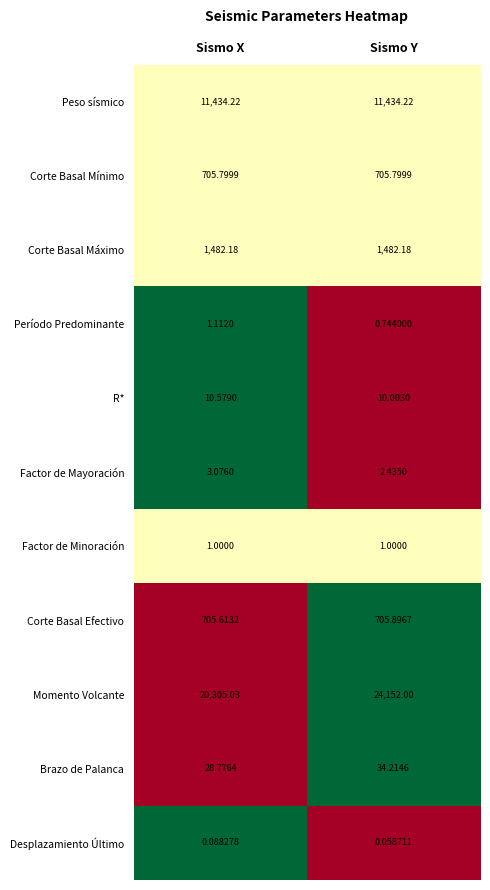

At which category is the sum across all series the highest?

Sismo Y